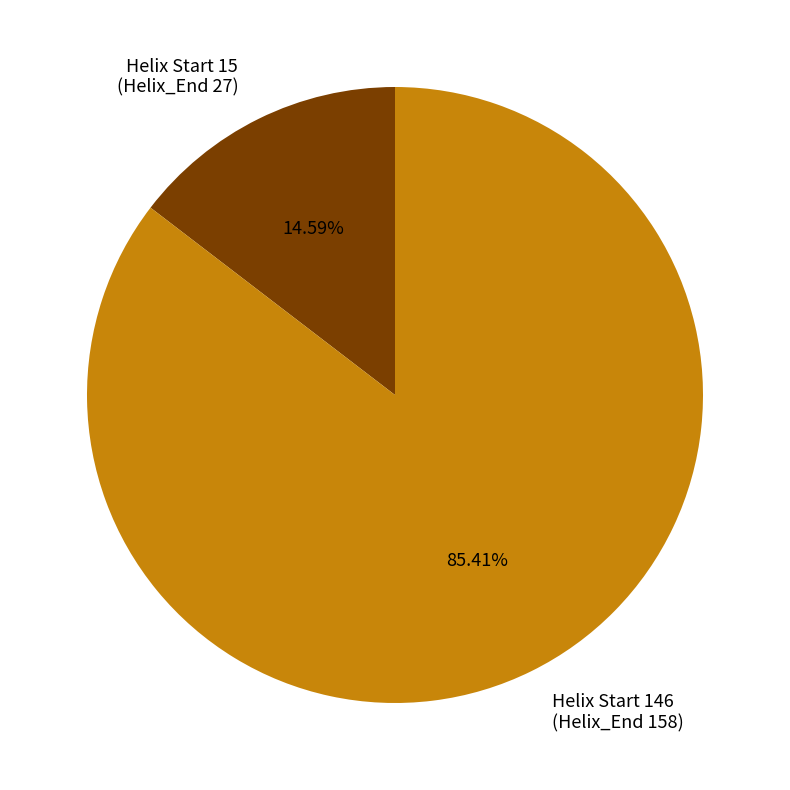

Is the sum of Helix Start 146 (Helix_End 158) and Helix Start 15 (Helix_End 27) greater than half?

Yes